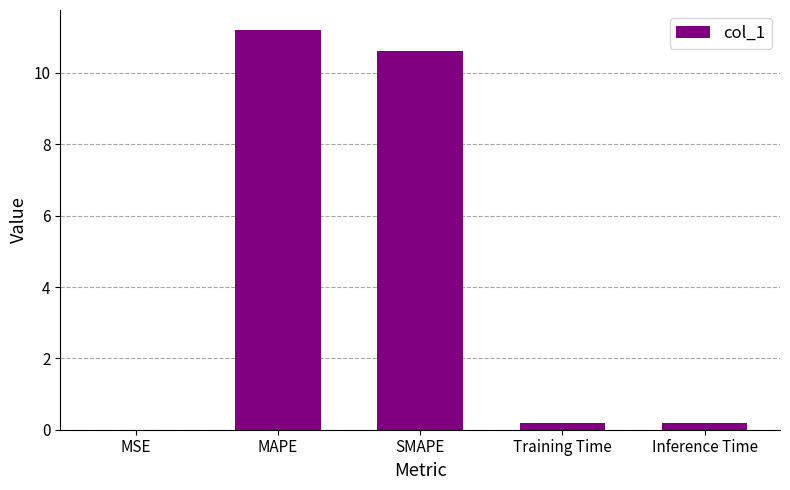

Are the bars horizontal?

No